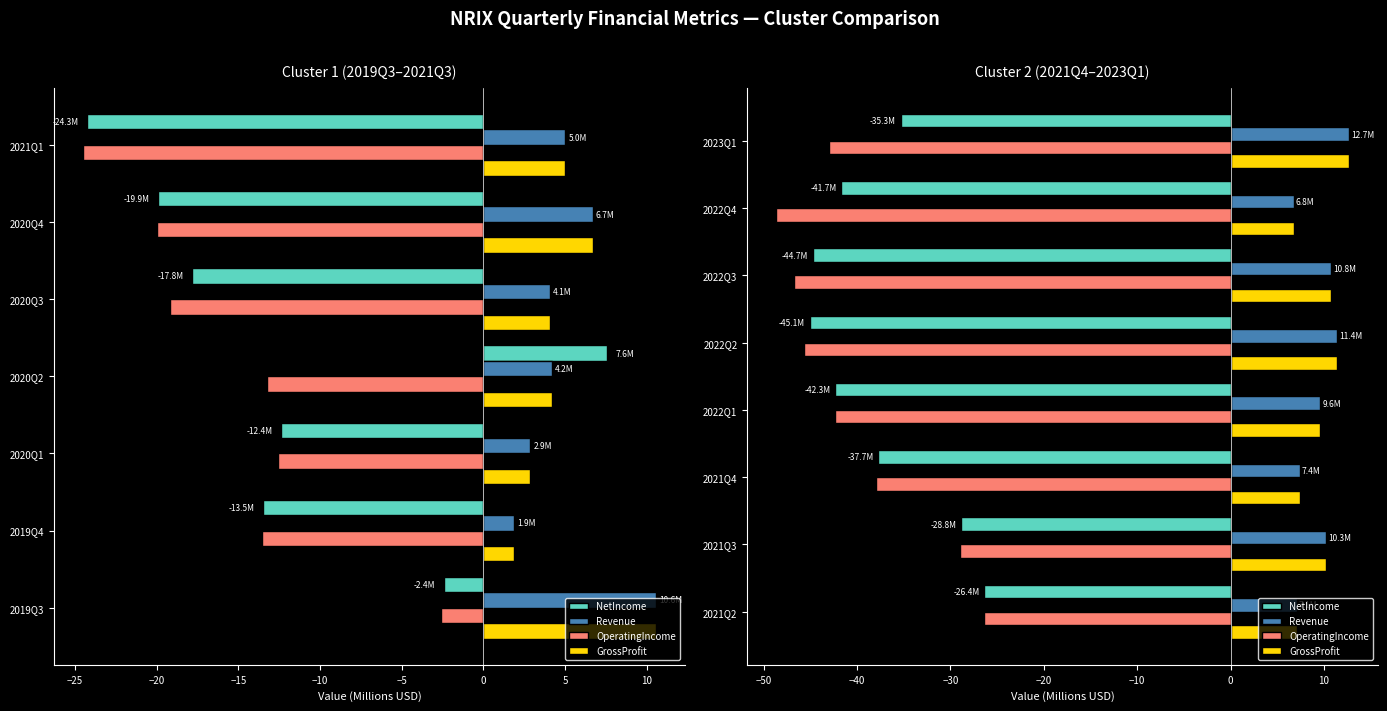

Are the bars grouped side by side (vs. stacked)?

Yes